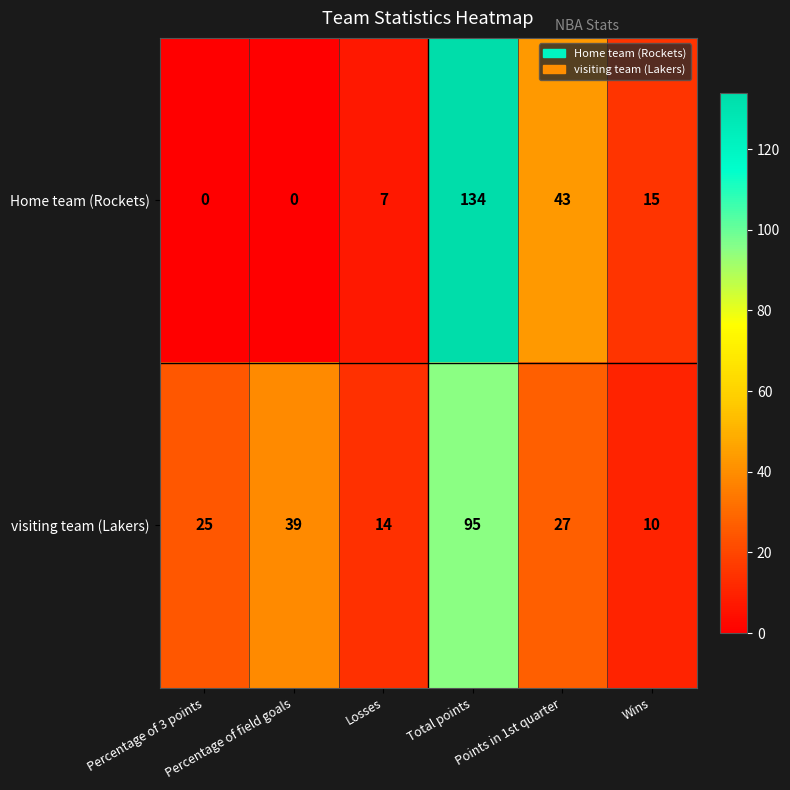

What is the average value of the visiting team (Lakers) series?

35